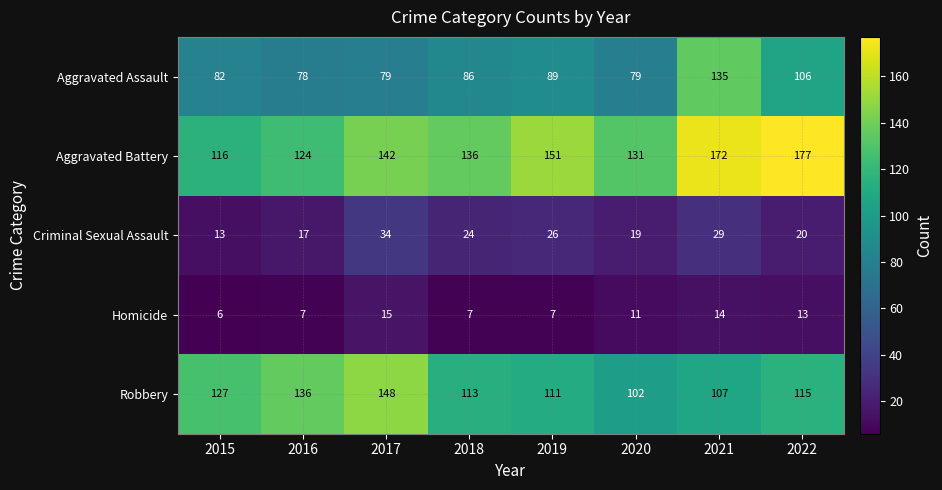

At 2019, list the series in order from largest to smallest.

Aggravated Battery, Robbery, Aggravated Assault, Criminal Sexual Assault, Homicide